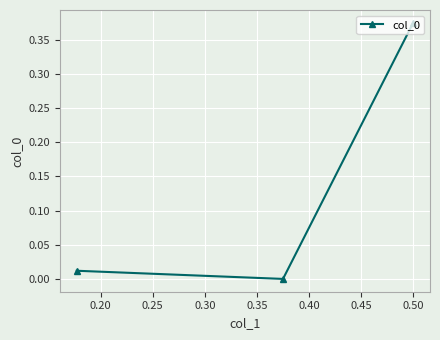

Is this an area chart (filled region under the line)?

No